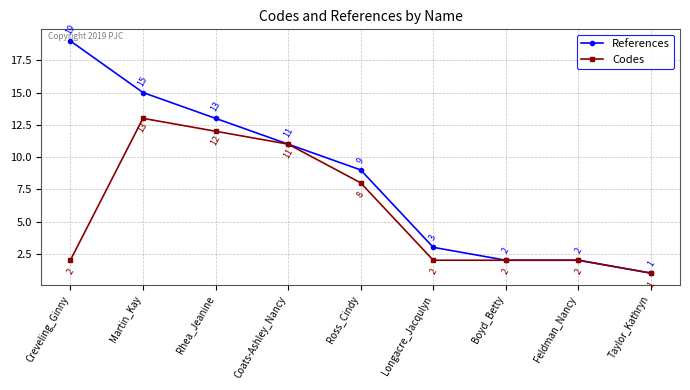

Rank the series by their average value, from lowest to highest.

Codes, References